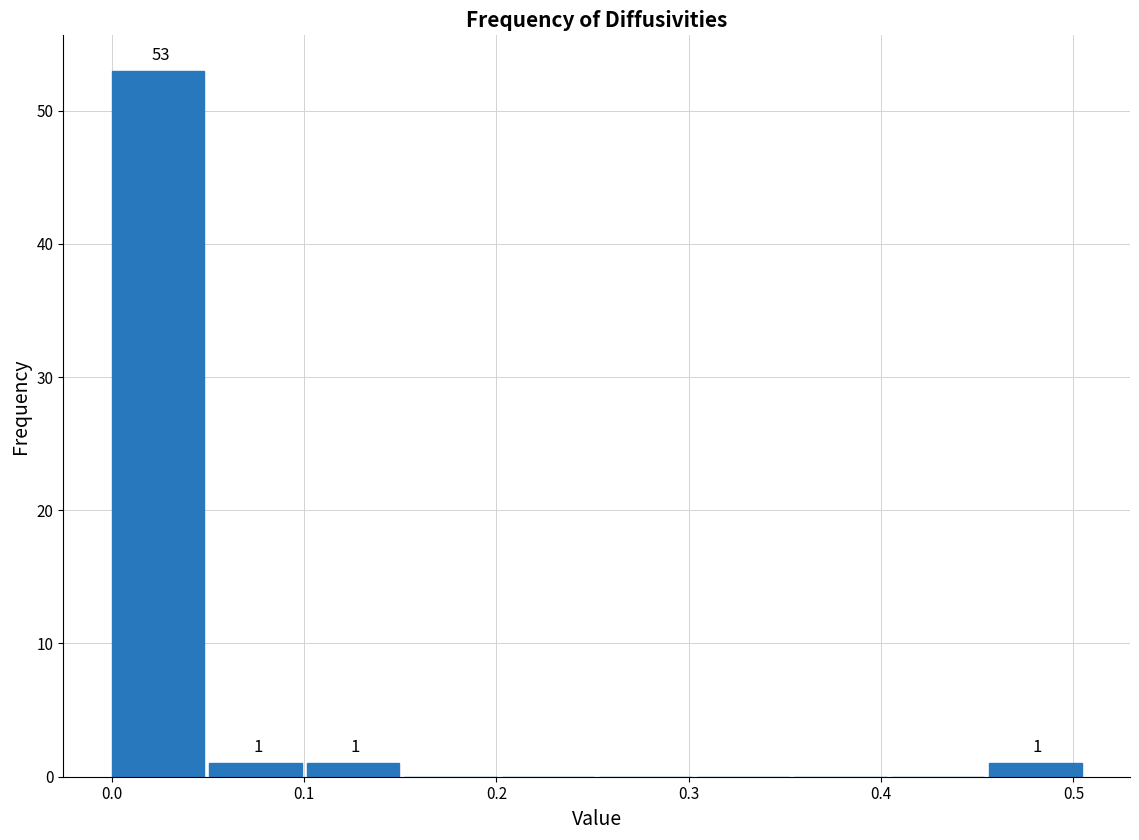

Over which range of the x-axis is the bar tallest?

0.00 to 0.05